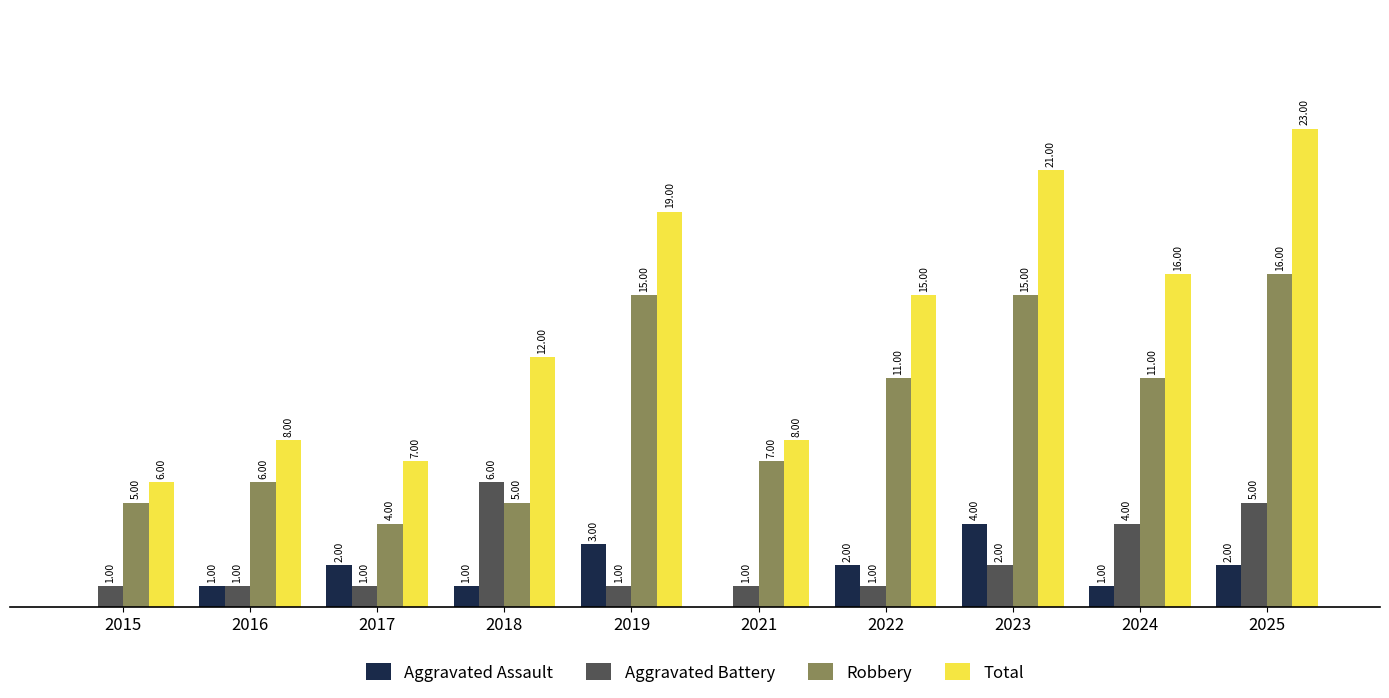

Between 2017 and 2021, which series saw the biggest shift?

Robbery